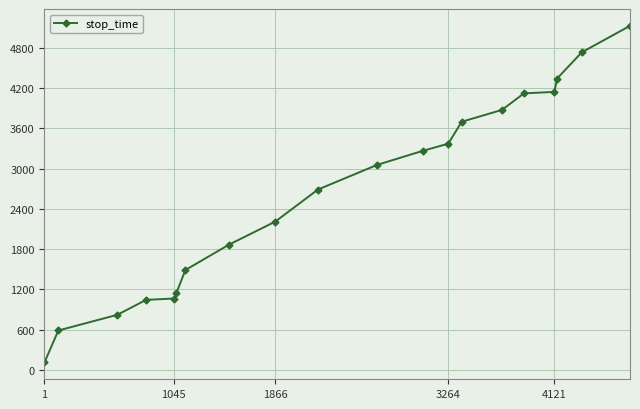

What is the smallest value displayed?

112